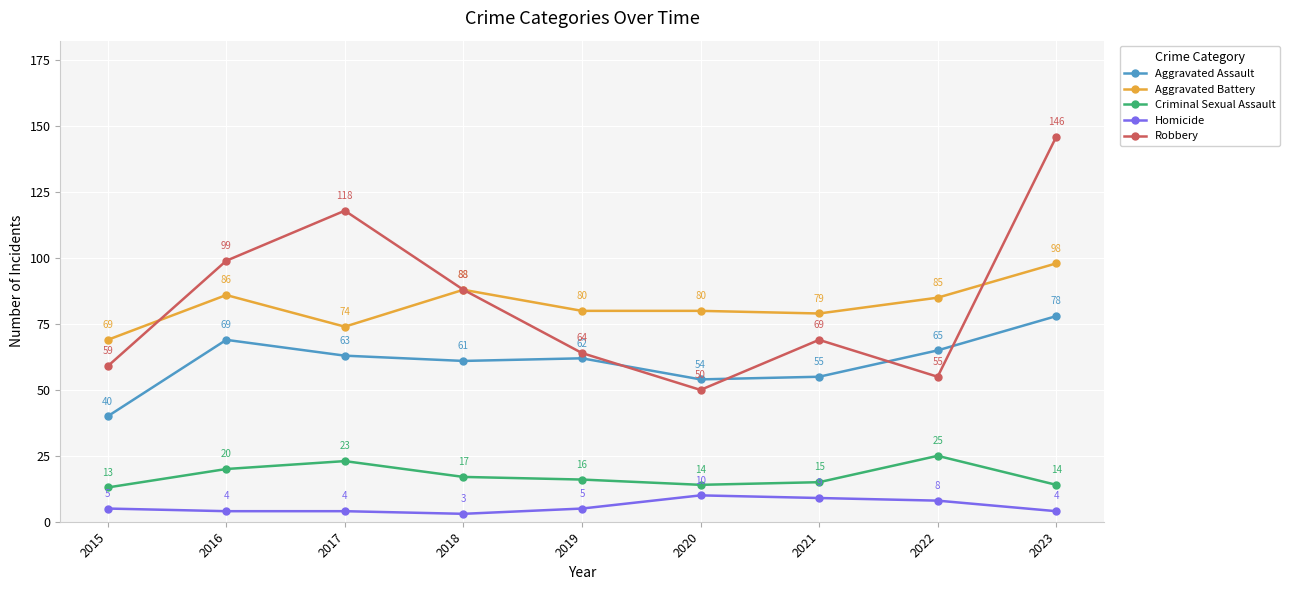

True or false: Homicide has a value of 9 at 2021.

True